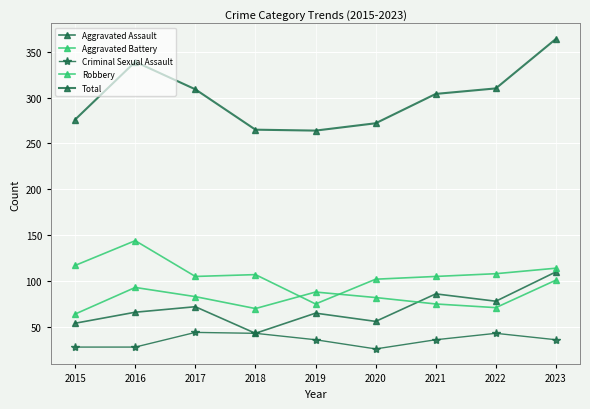

Reading left to right, transcribe all the data shown in this chart.

Aggravated Assault: 54	66	72	43	65	56	86	78	110
Aggravated Battery: 64	93	83	70	88	82	75	71	101
Criminal Sexual Assault: 28	28	44	43	36	26	36	43	36
Robbery: 117	144	105	107	75	102	105	108	114
Total: 276	339	309	265	264	272	304	310	364